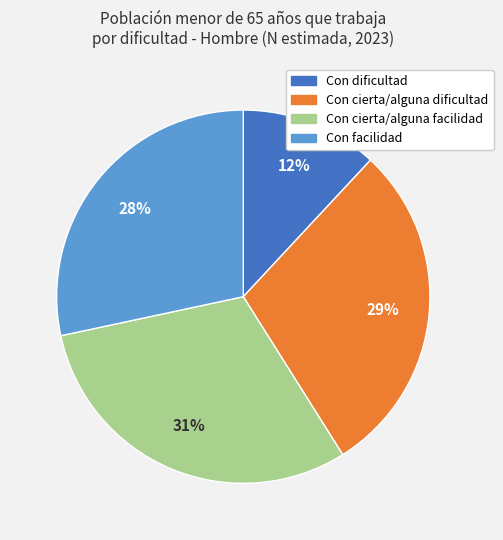

Which category has the smallest portion of the pie?

Con dificultad